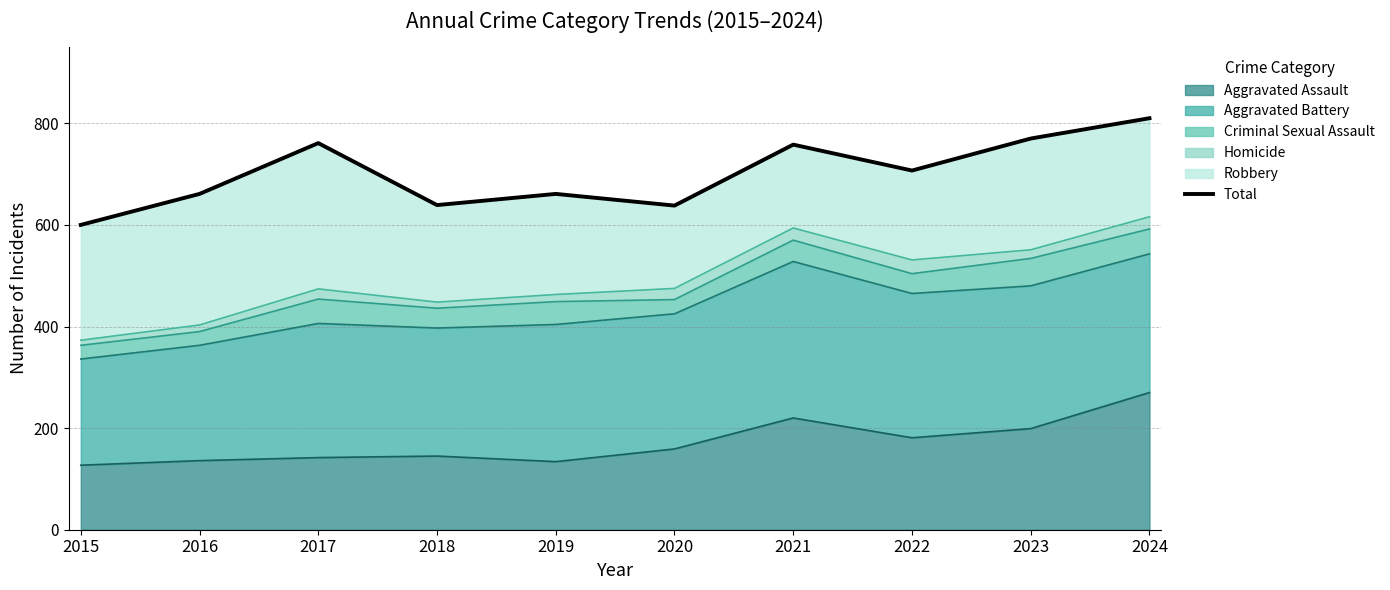

True or false: the data shows 354 at 2023.

False